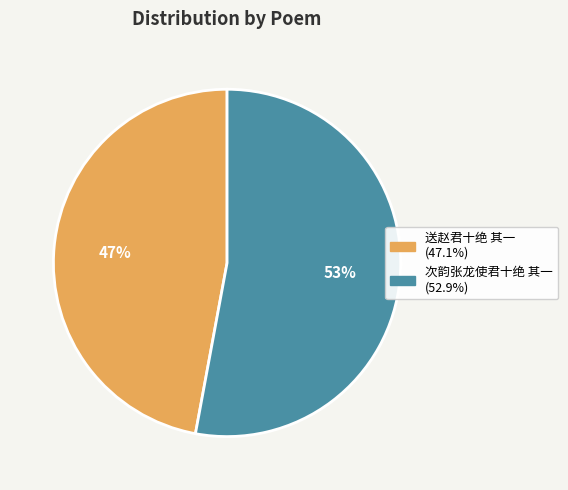

Is it true that 送赵君十绝 其一 is 47% of the pie?

True